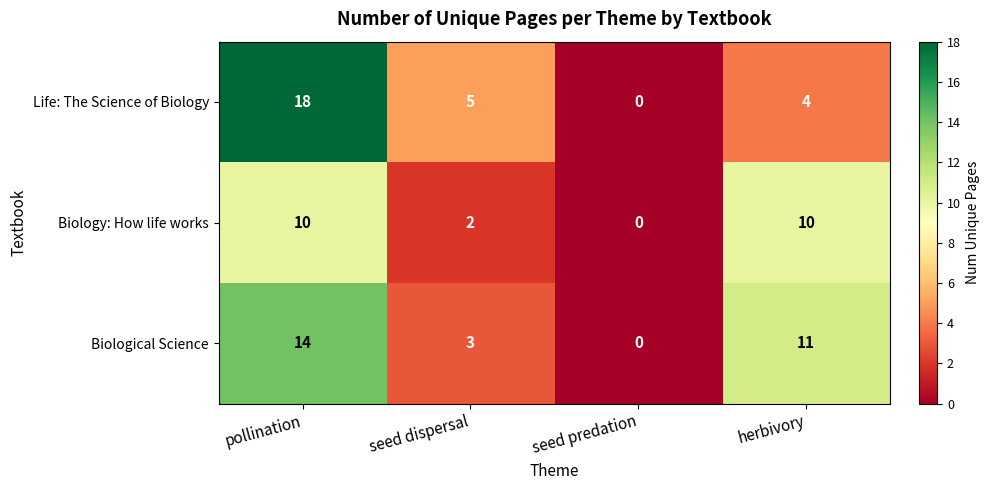

What is the average value of the Life: The Science of Biology series?

7